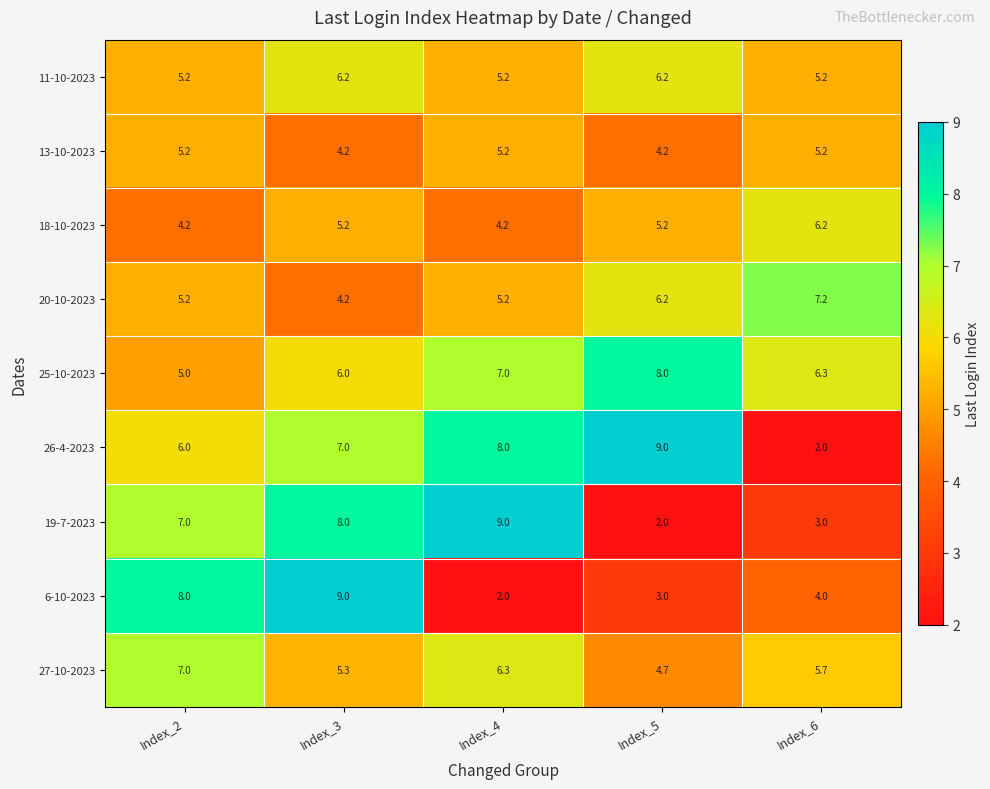

Is it true that 20-10-2023 equals 10.0 at Index_6?

False